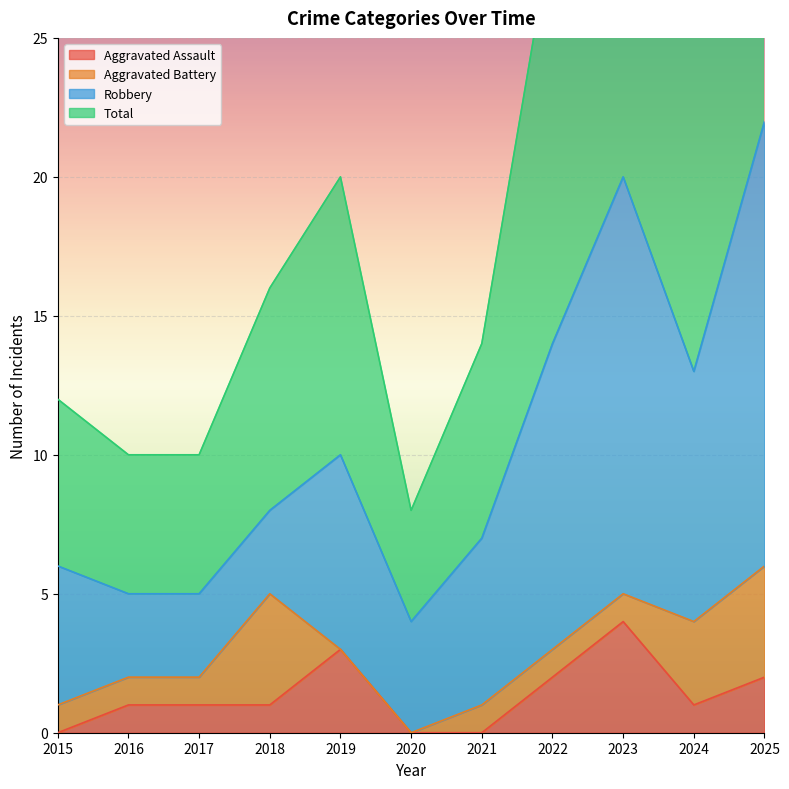

How many data points in Aggravated Assault are above 1?

4